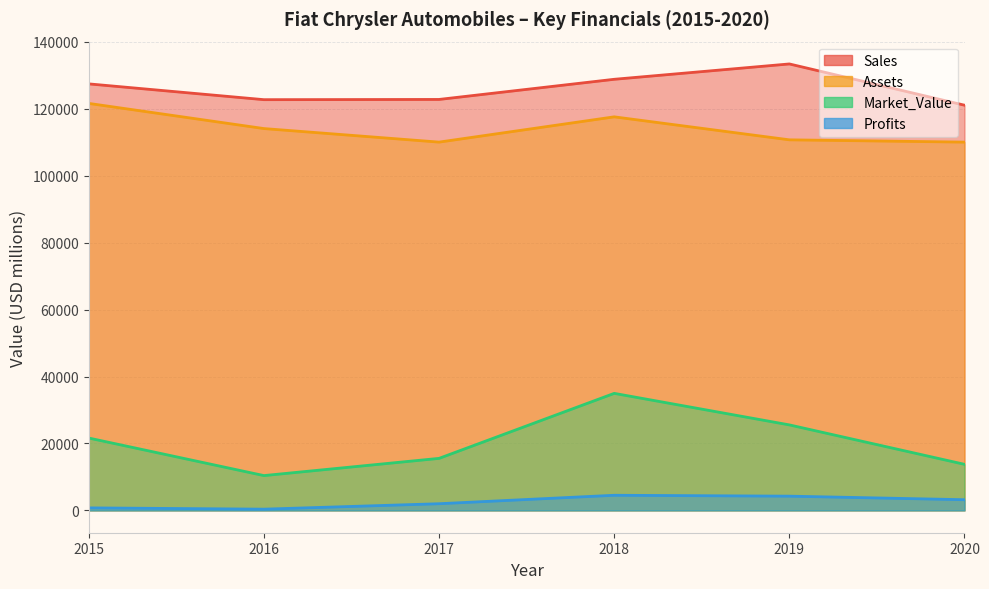

List the labels in order of Assets value, largest first.

2015, 2018, 2016, 2019, 2017, 2020